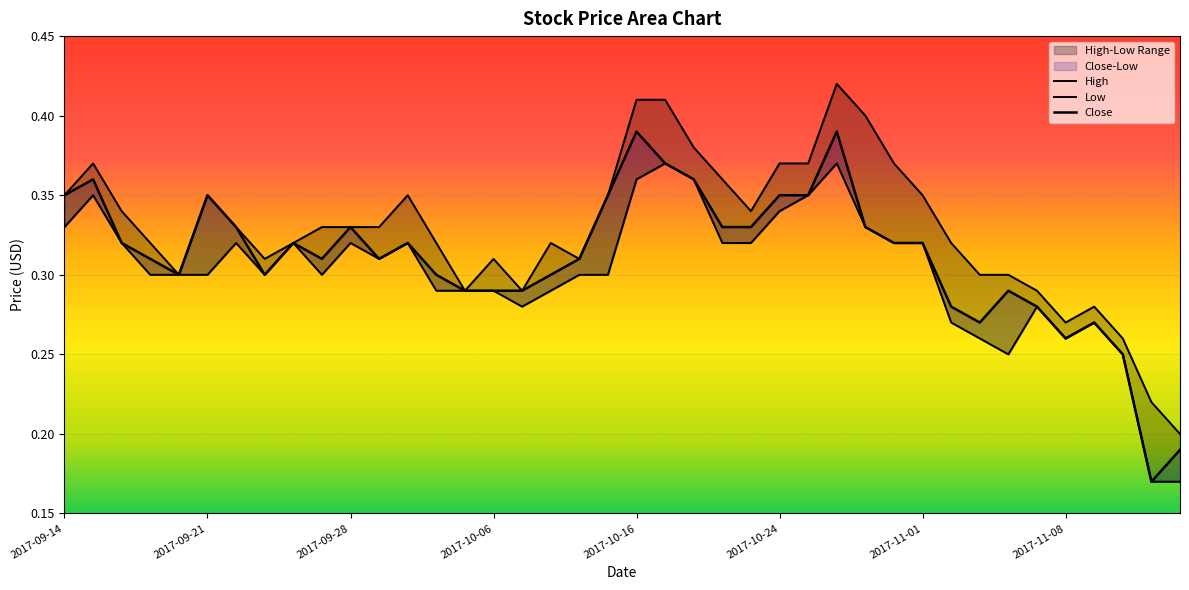

Does the chart display data point markers on the line(s)?

No